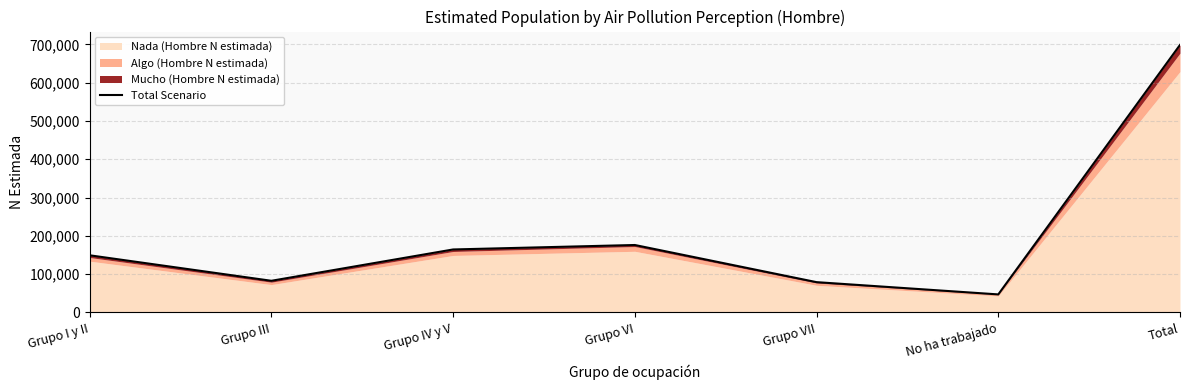

How many interior local valleys (lower than both neighbors) does the data have?

2